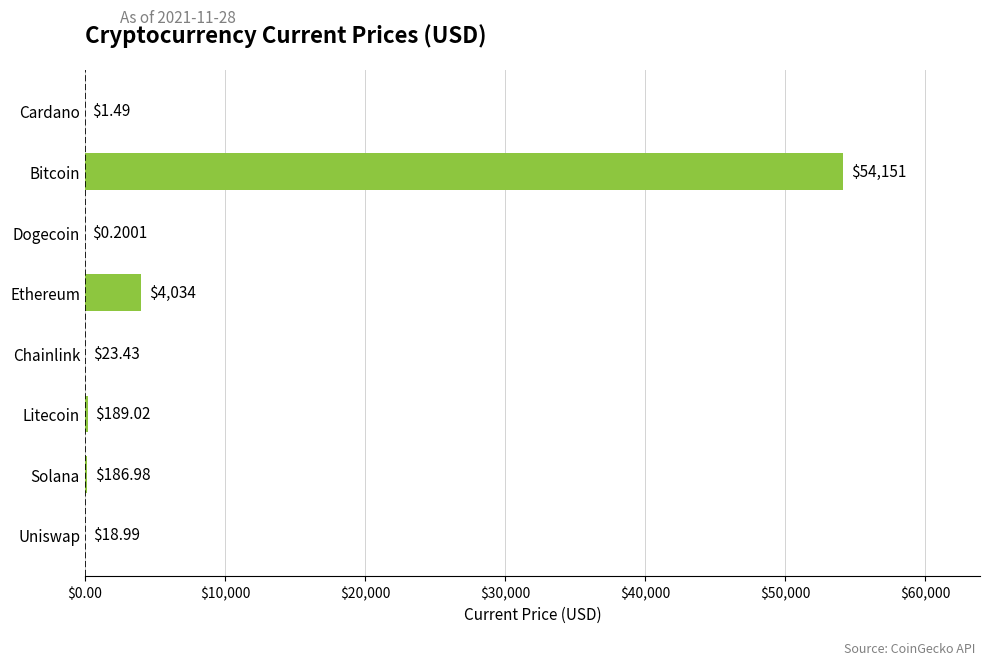

What is the change in value from Cardano to Bitcoin?

+54149.5